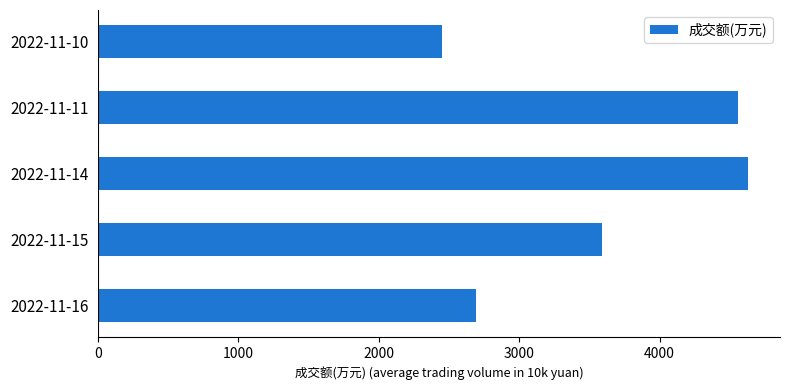

How many bars are there in total?

5